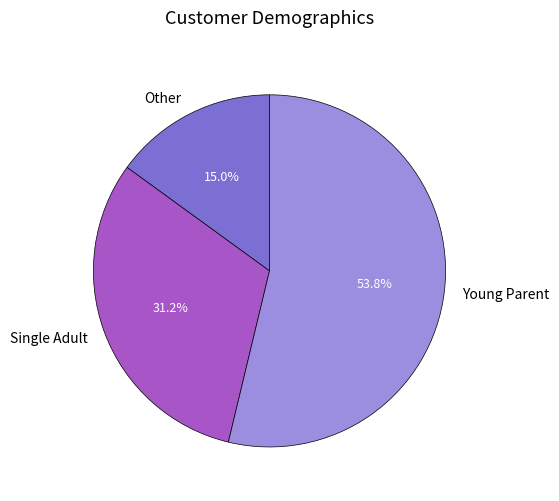

Do Young Parent and Other together represent more than half of the pie?

Yes